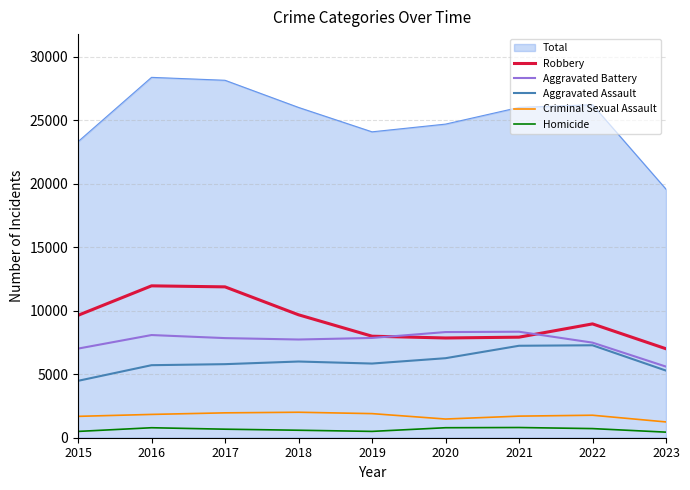

True or false: Homicide and Aggravated Battery cross at least once.

False